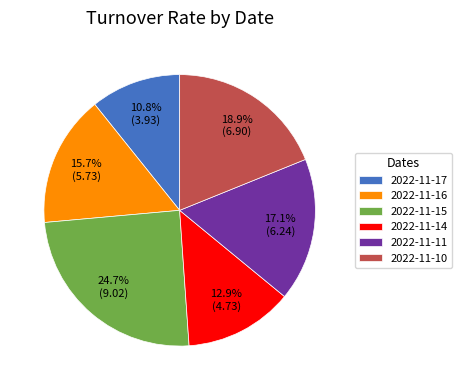

Count the number of slices in the pie.

6